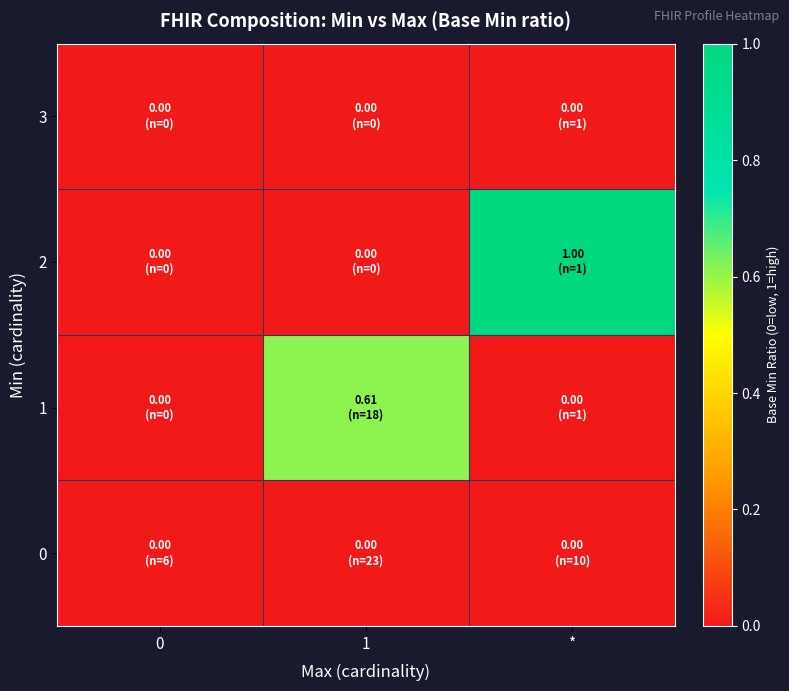

Count the number of data series in this chart.

4